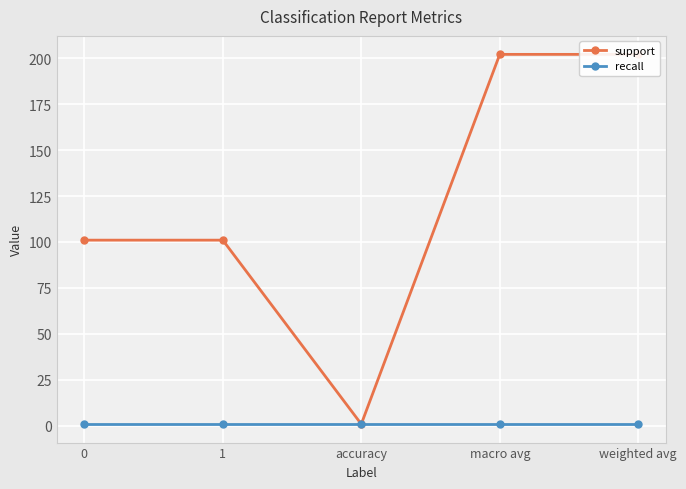

Reading left to right, transcribe all the data shown in this chart.

support: 101	101	1	202	202
recall: 1	1	1	1	1